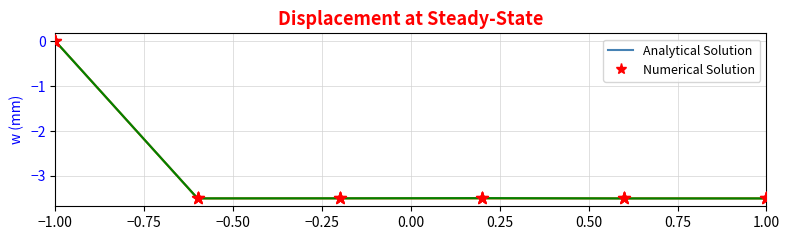

What is the minimum value shown in the chart?

-3.5